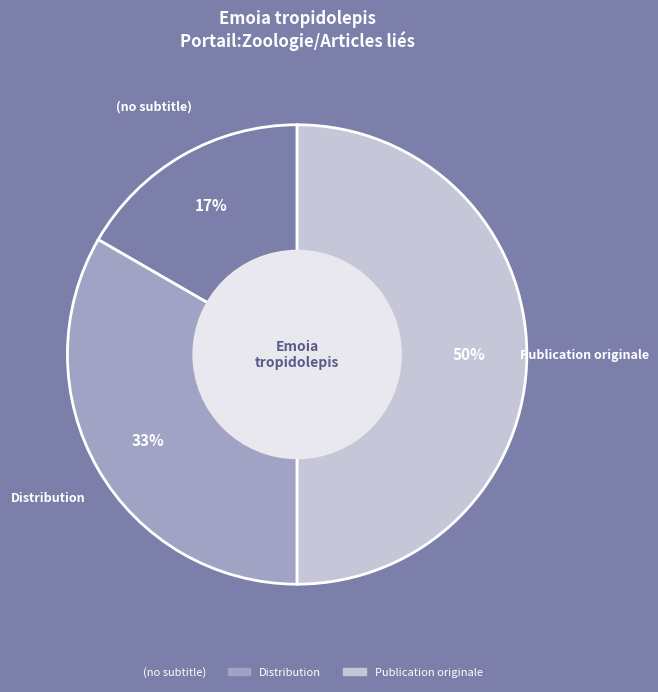

Does (no subtitle) account for over 50% of the chart?

No